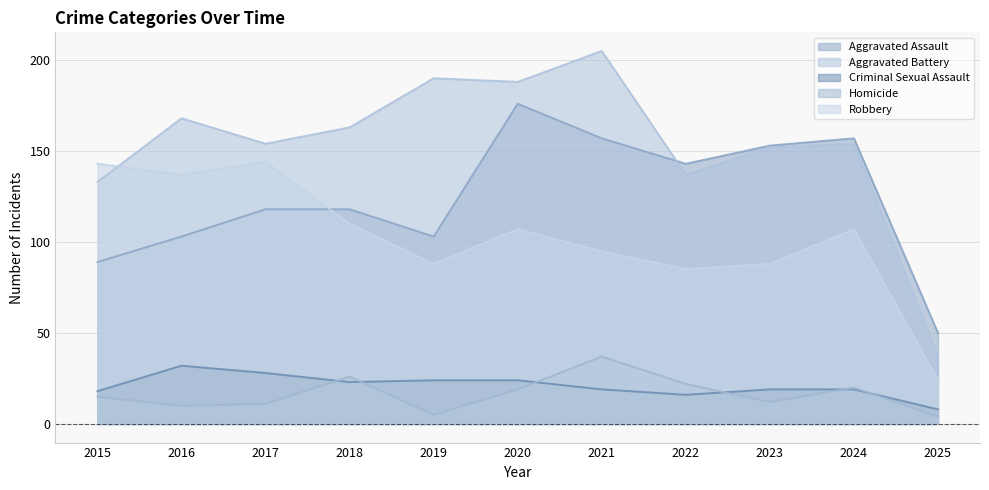

Which series has the widest spread of values?

Aggravated Battery